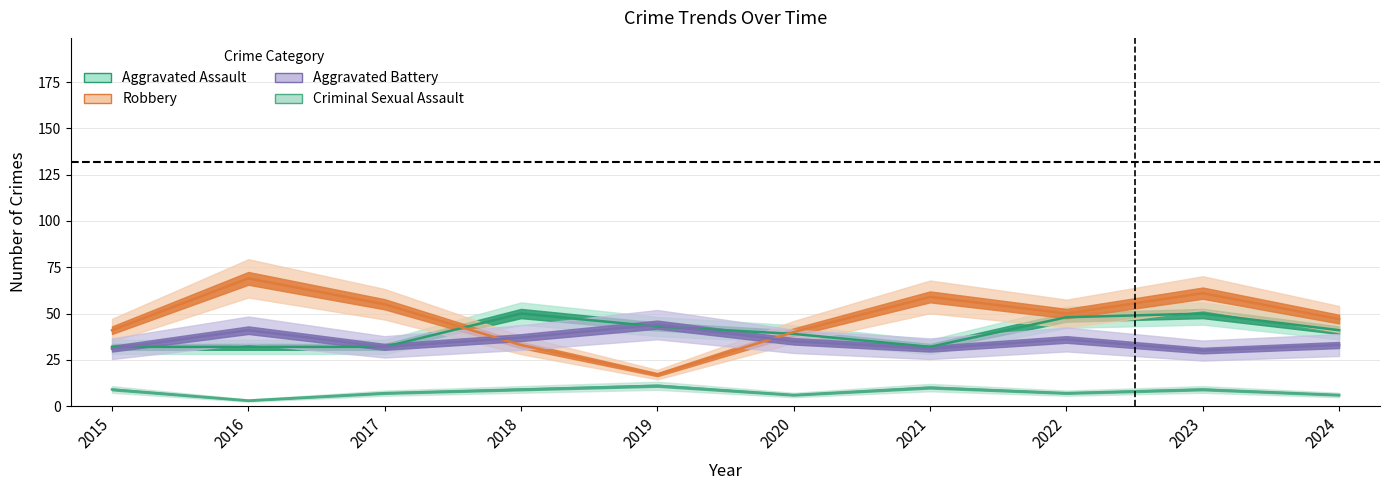

Reading left to right, transcribe all the data shown in this chart.

Aggravated Assault: 32	32	32	50	43	39	32	48	50	41
Aggravated Battery: 31	41	32	37	44	35	31	36	30	33
Criminal Sexual Assault: 9	3	7	9	11	6	10	7	9	6
Robbery: 41	69	55	33	17	40	59	50	61	47